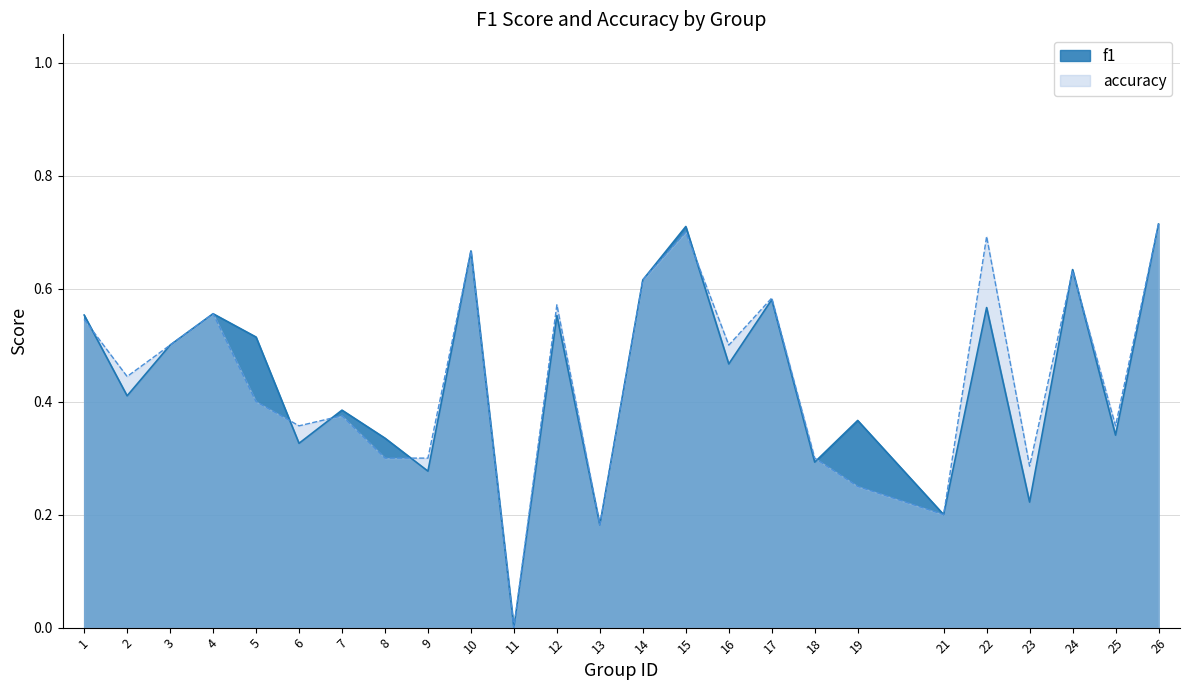

How many times do accuracy and f1 cross each other?

8